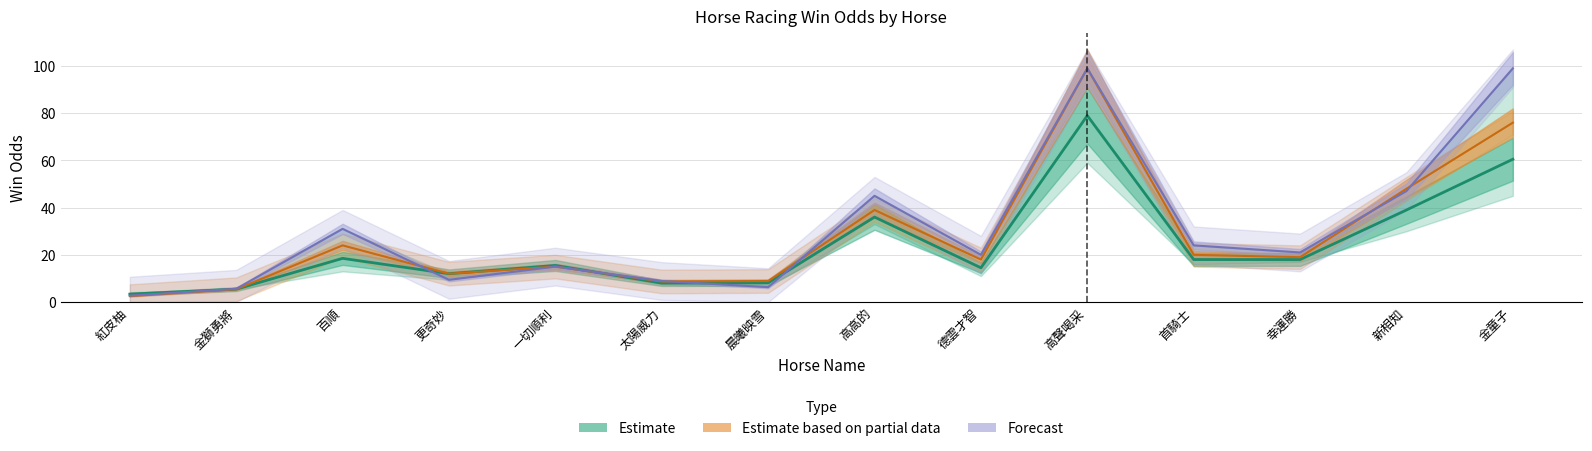

Between 德雲才智 and 百順, which is larger?

百順